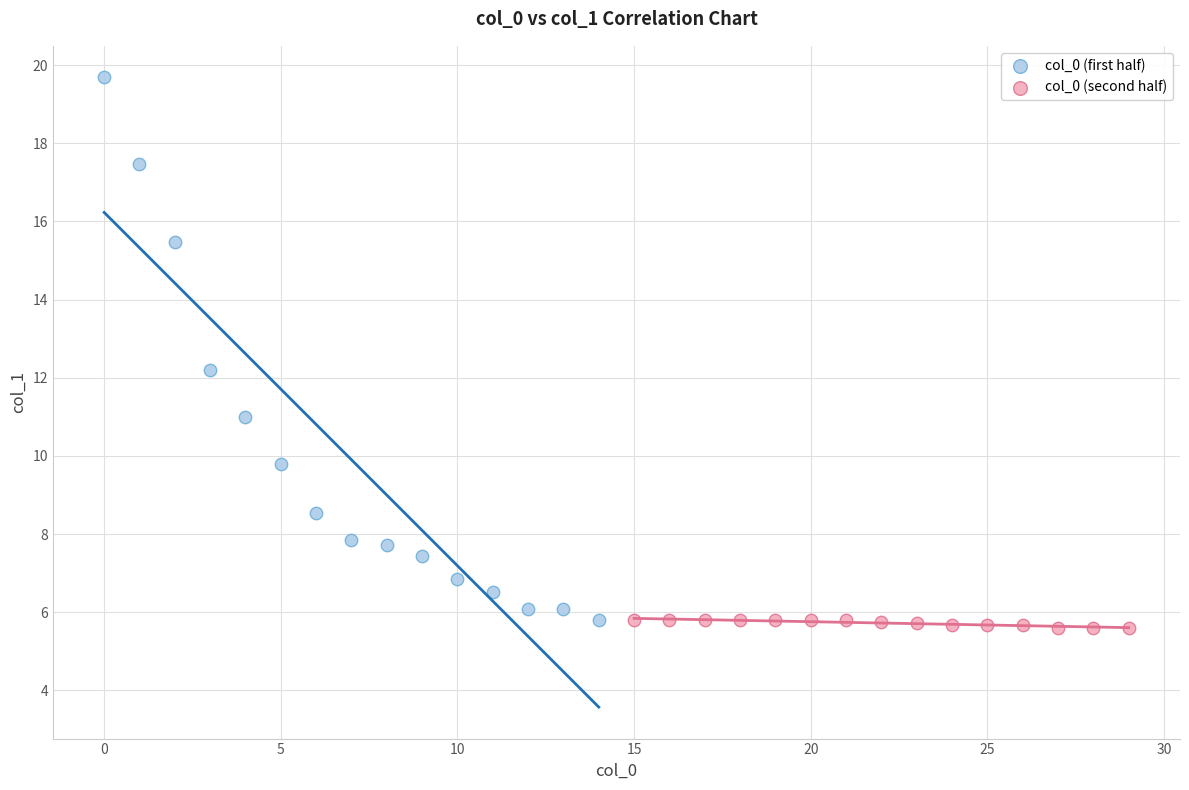

Which series contains the highest Y value?

col_0 (first half)